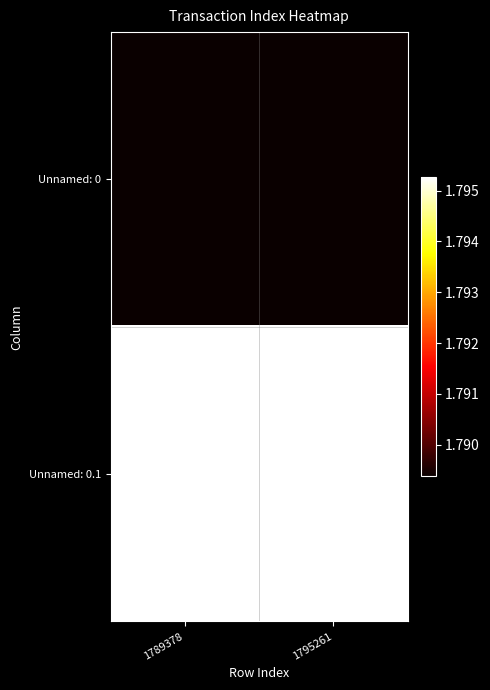

How many distinct data groups are displayed?

2